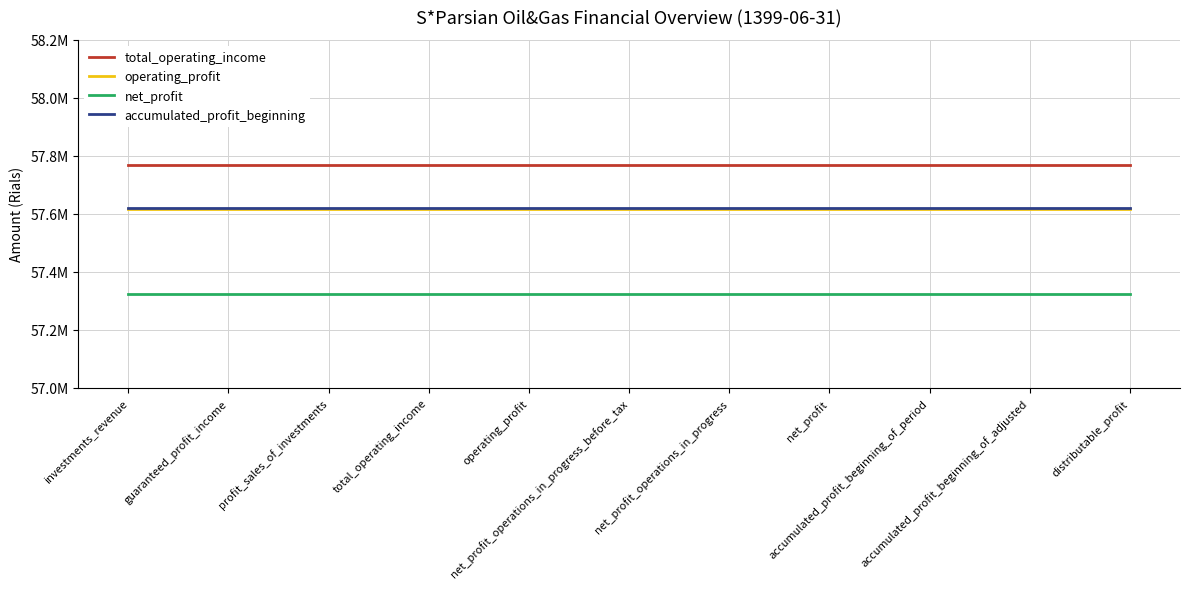

Does the chart have visible grid lines?

Yes